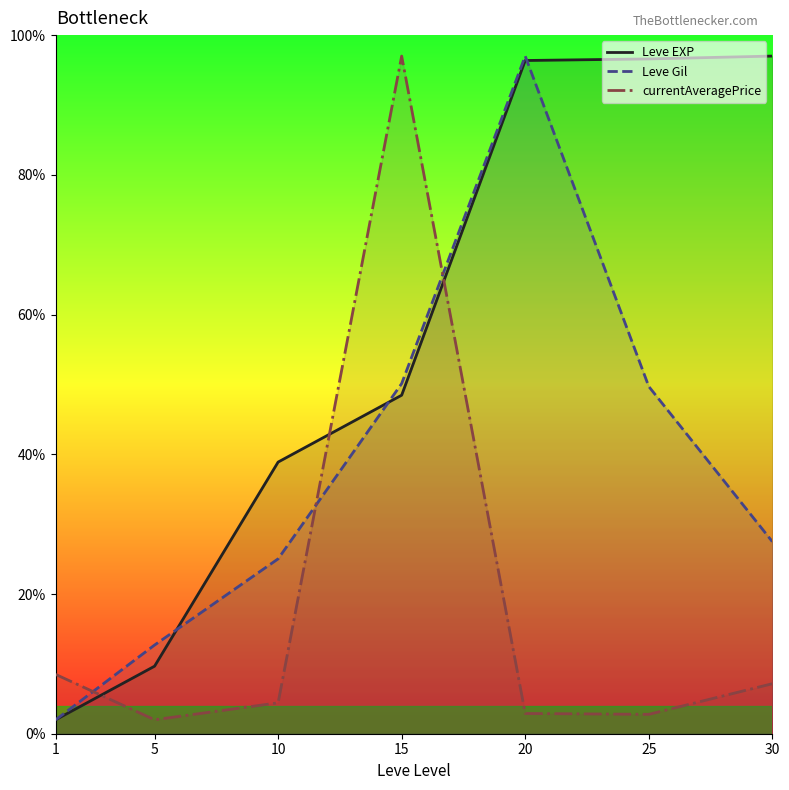

Where is Leve EXP nearest to the value 49?

15